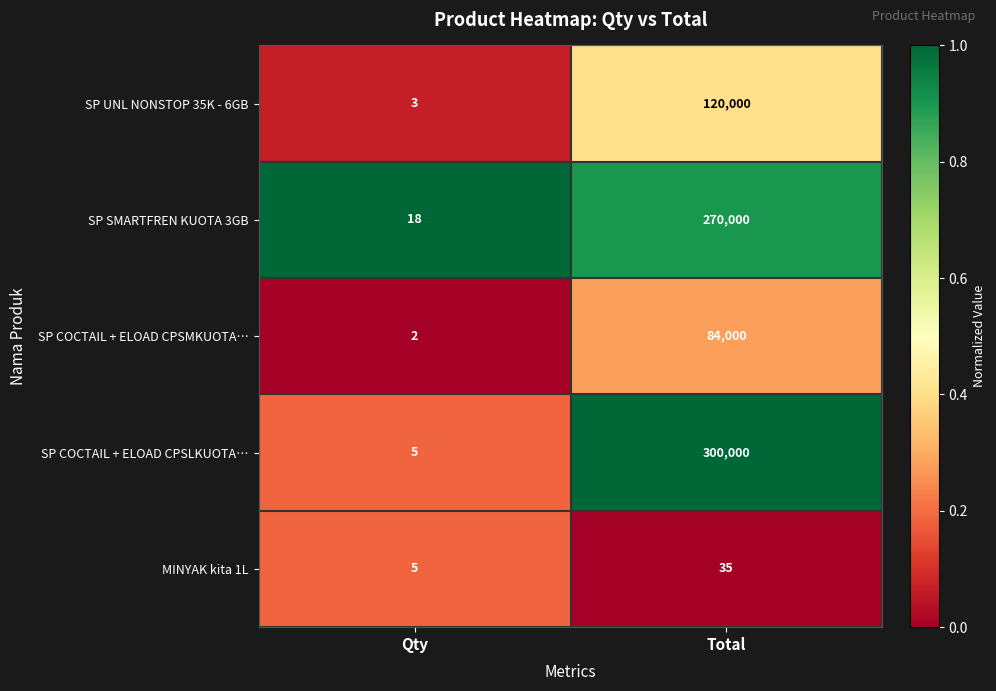

Read the SP UNL NONSTOP 35K - 6GB value at Total, to the nearest 100.

120000